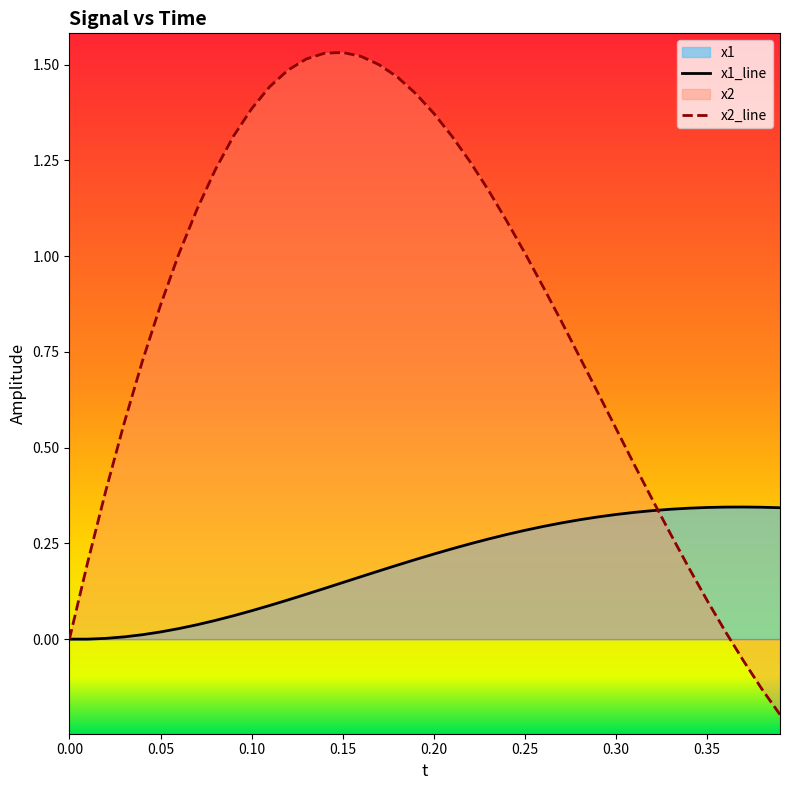

List the series in order of their overall mean, lowest first.

x1_line, x2_line